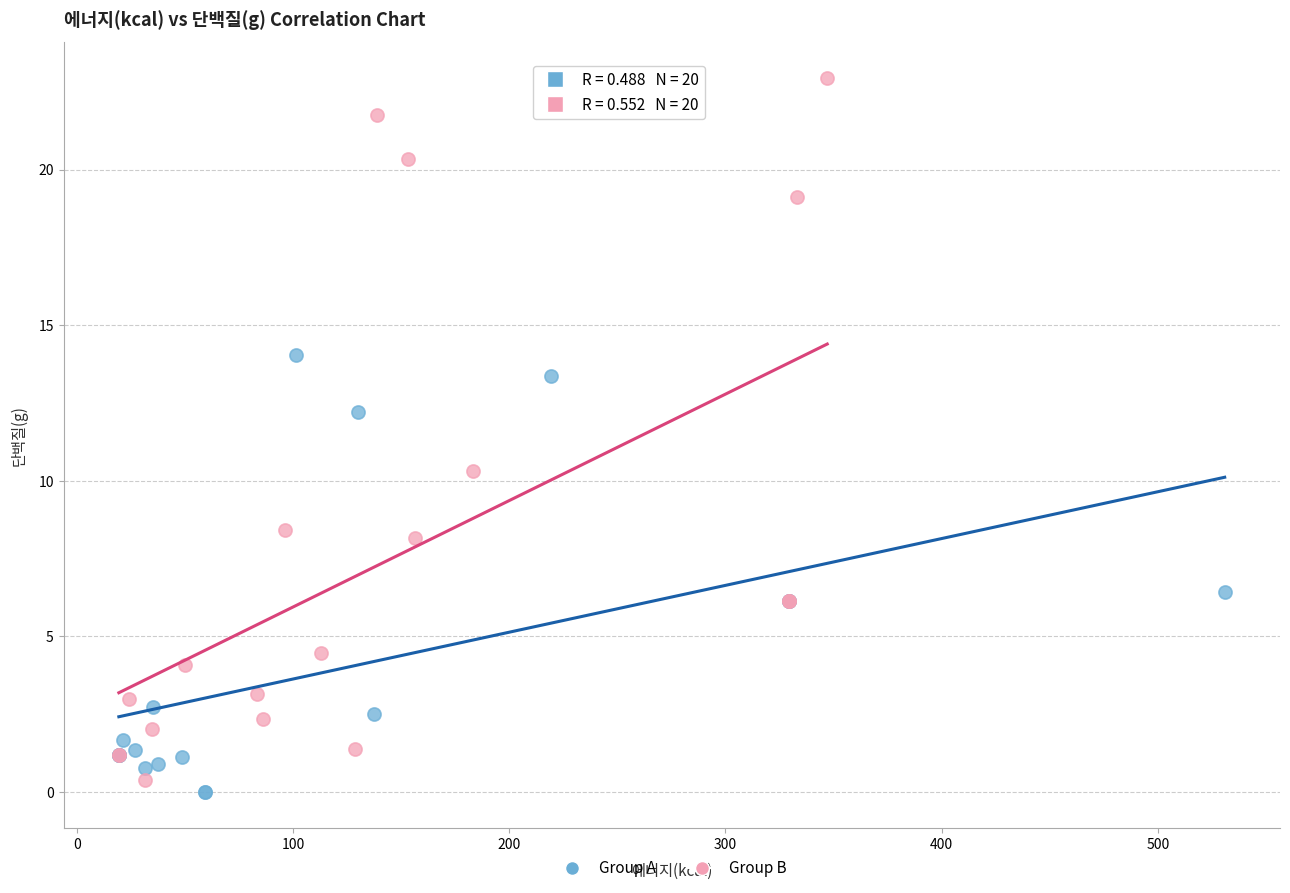

Which series has the largest Y range (max minus min)?

Group B